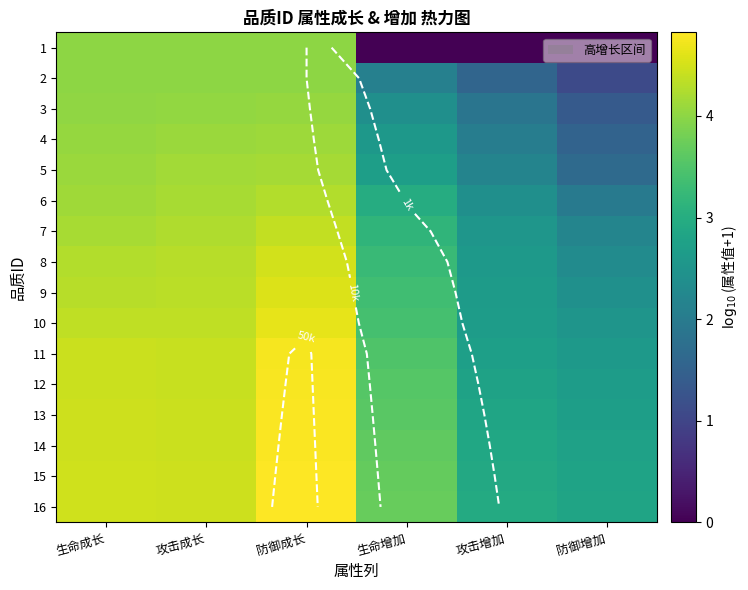

Which series has the largest range (max minus min)?

1